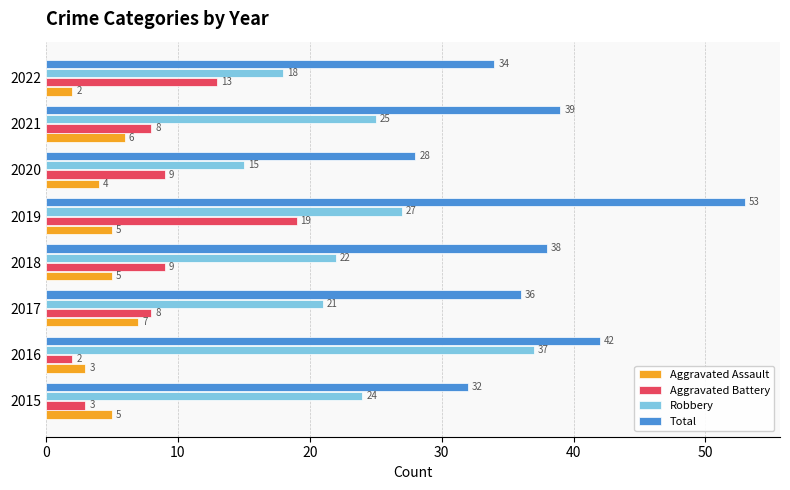

What value does the Total series have at 2022, to the nearest 10?

30